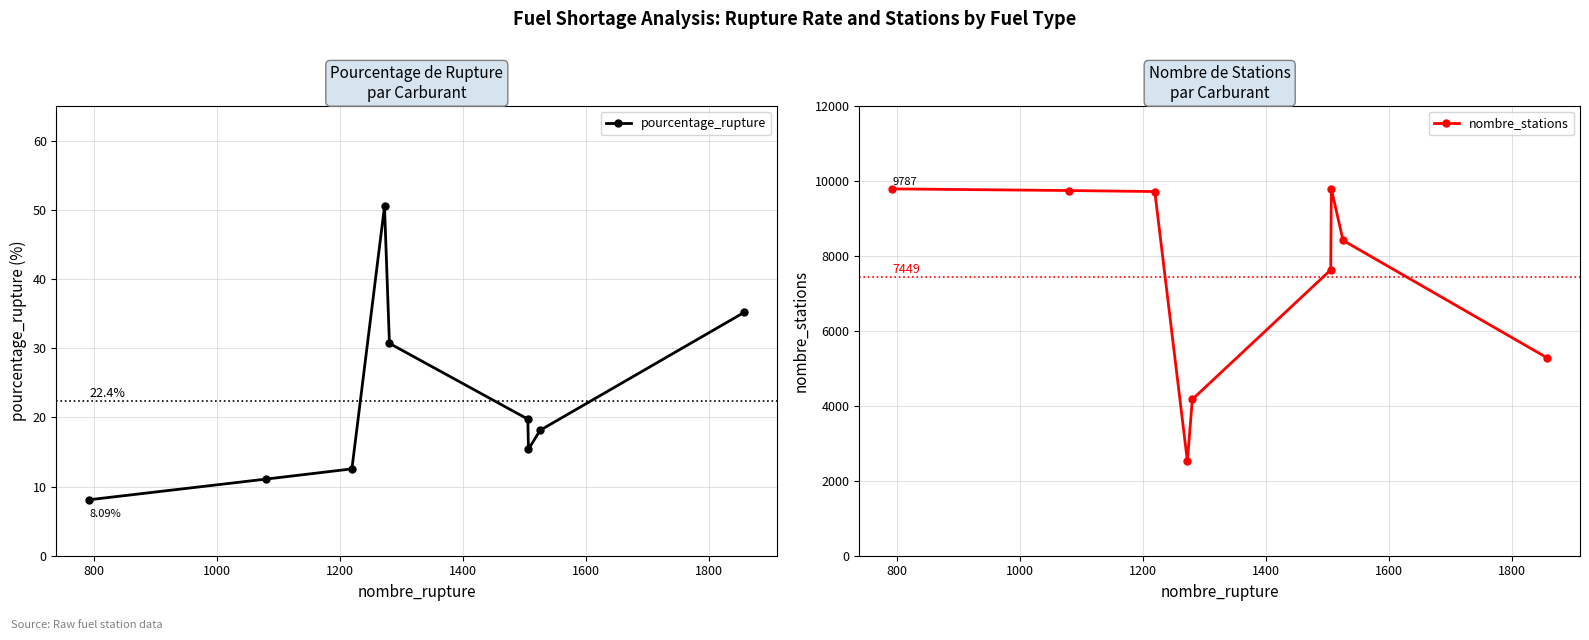

True or false: nombre_stations and pourcentage_rupture cross at least once.

False